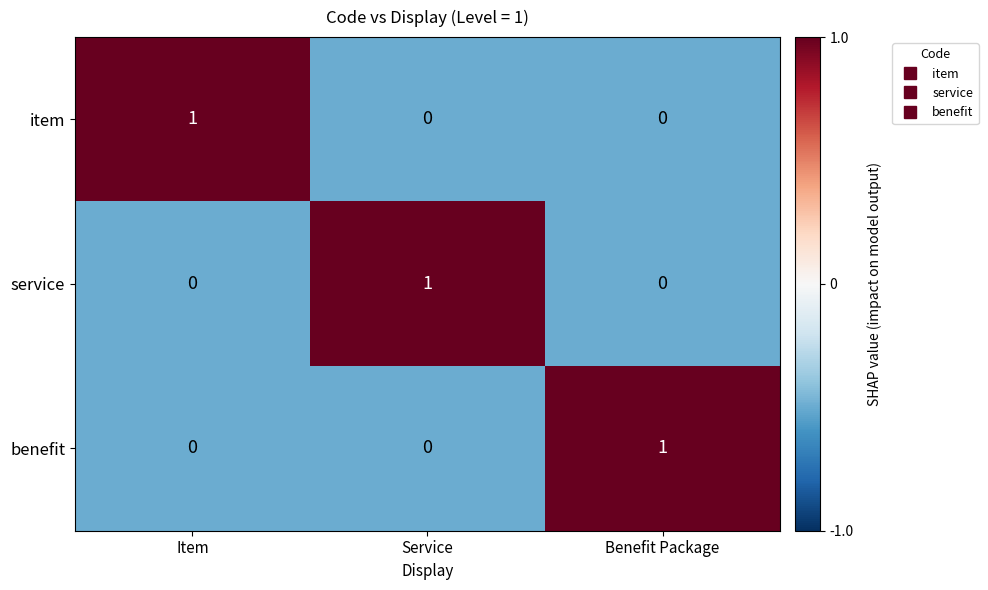

At how many categories does at least one series exceed 0?

3